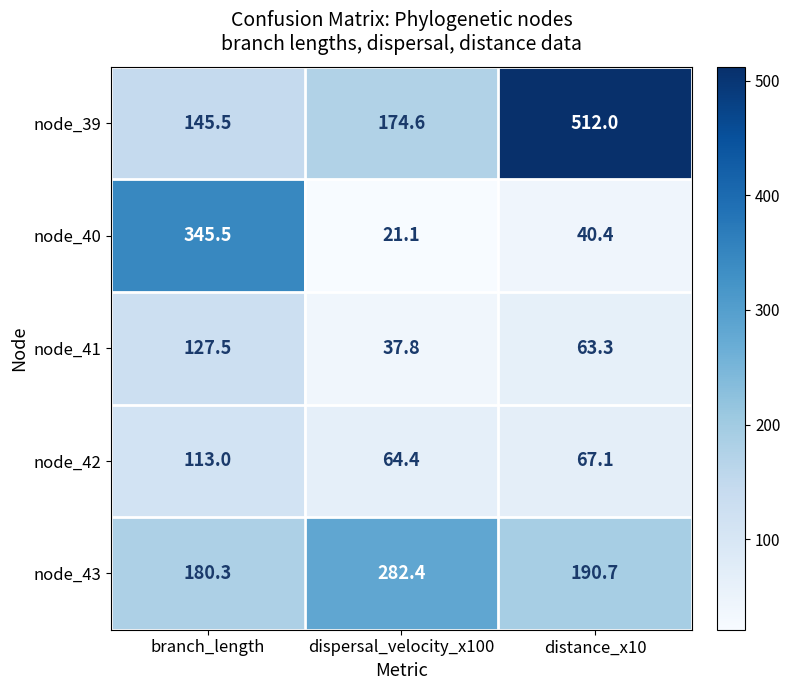

Which label corresponds to the smallest value in the chart?

dispersal_velocity_x100